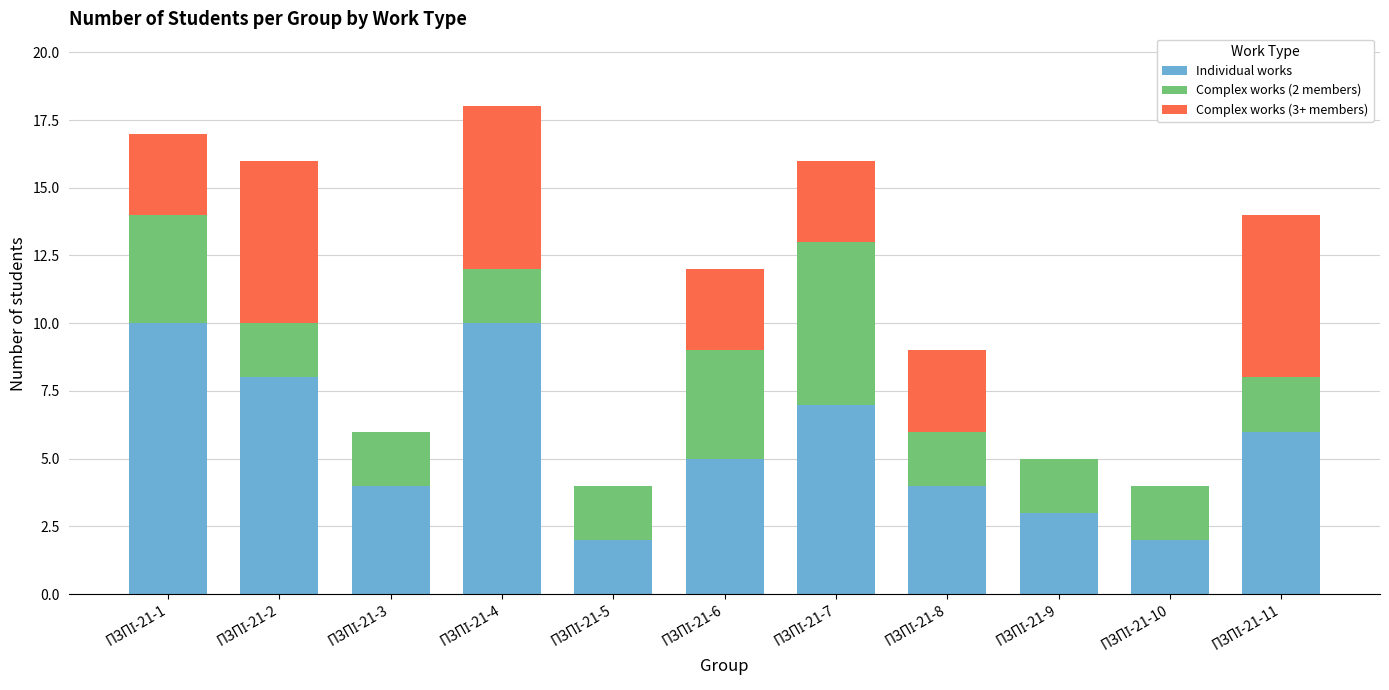

Count the Individual works values in the range 3 to 8.

7